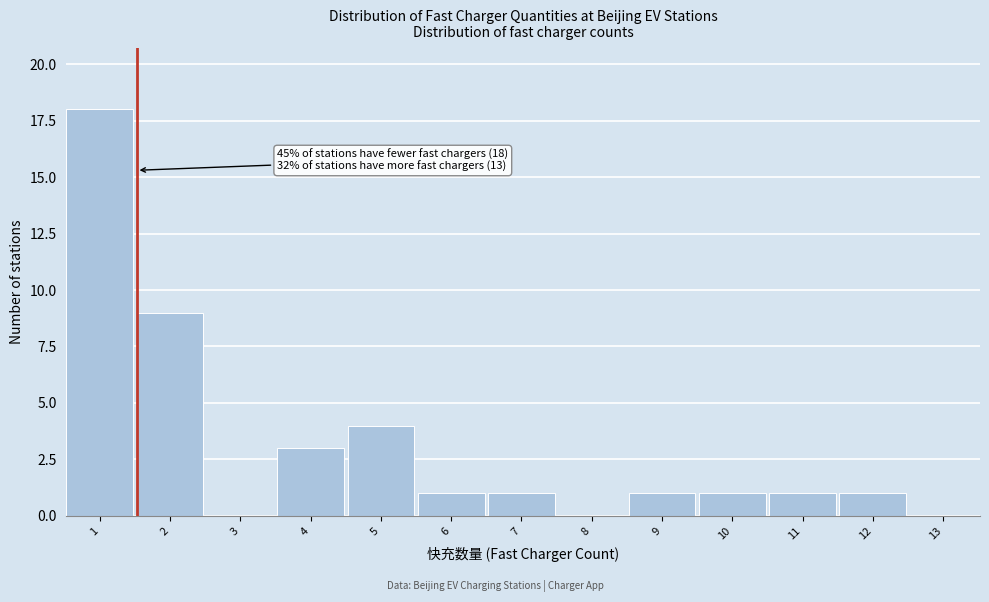

Reading left to right, transcribe all the data shown in this chart.

1=18	2=9	3=0	4=3	5=4	6=1	7=1	8=0	9=1	10=1	11=1	12=1	13=0